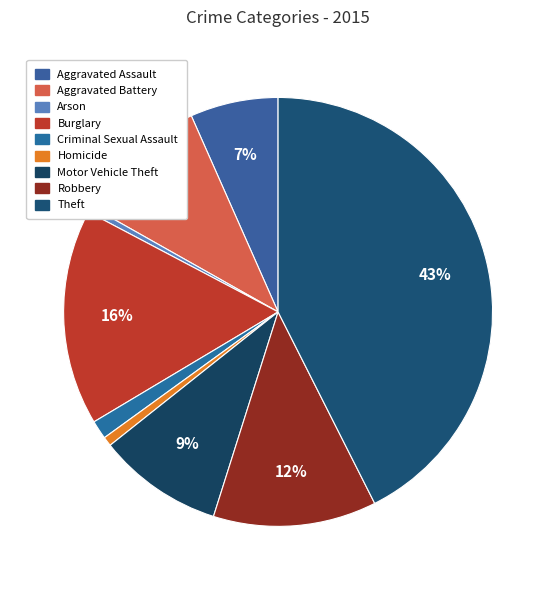

What is the largest slice in the pie chart?

Theft